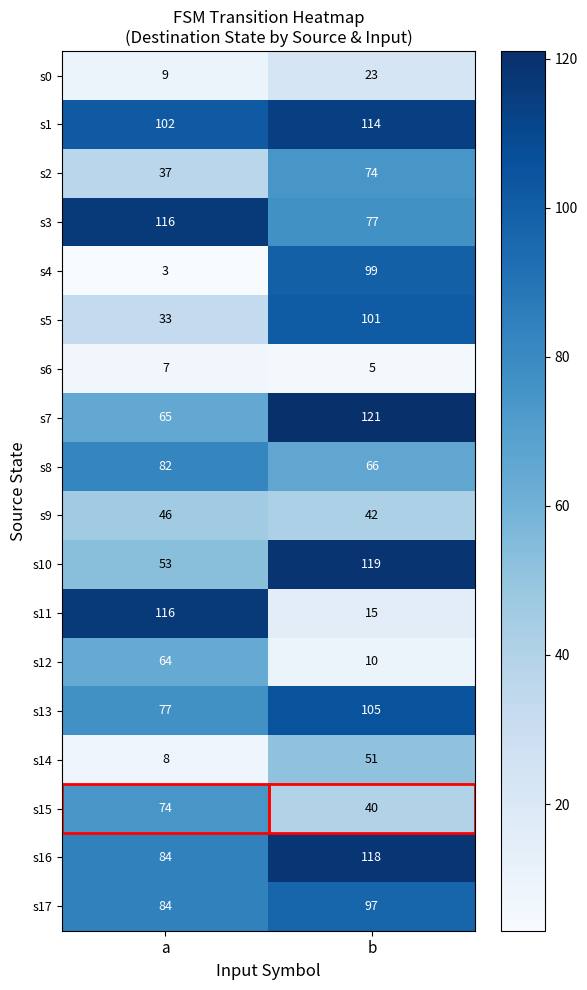

How many data points does each series have?

2